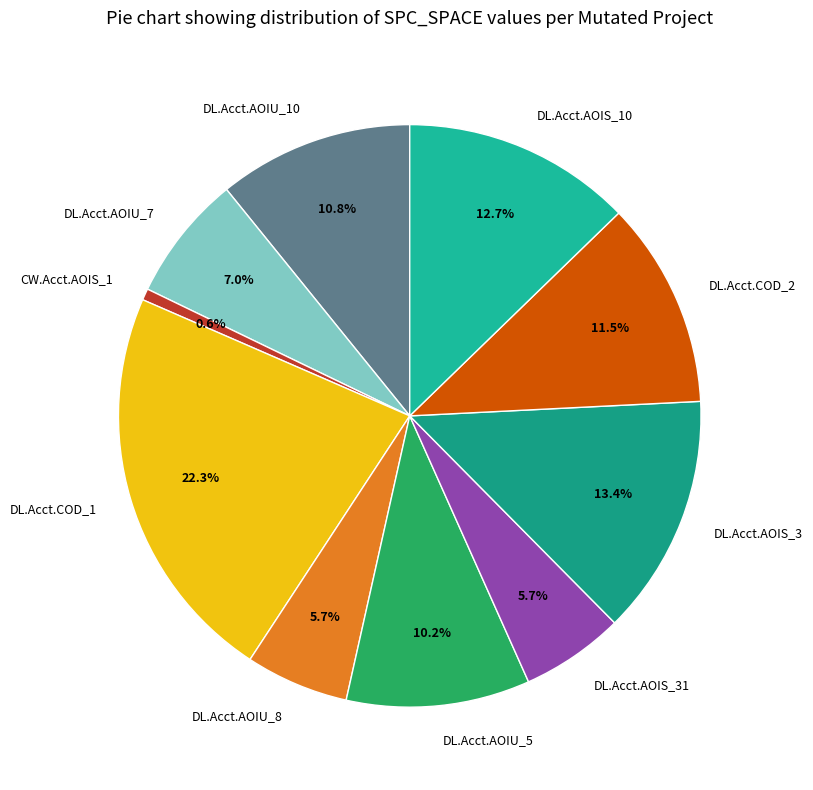

Count the number of slices in the pie.

10